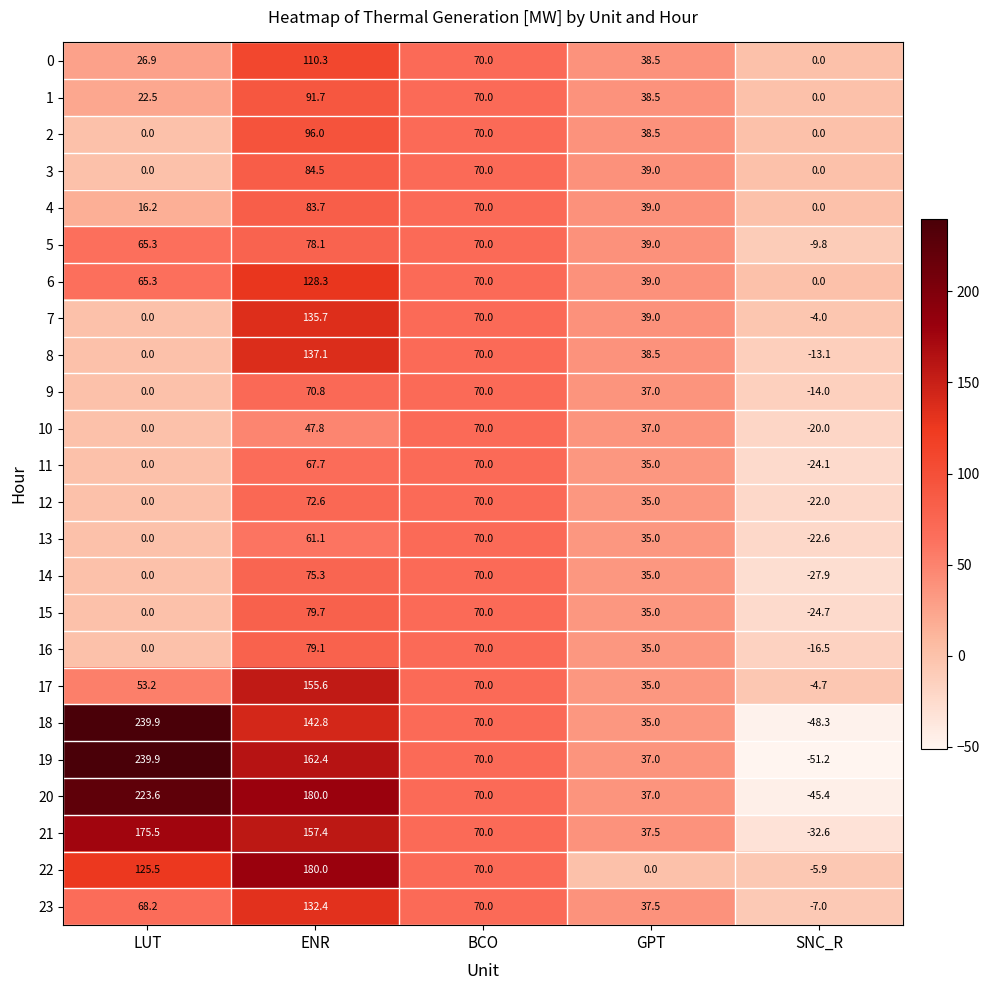

At which category is the sum across all series the highest?

ENR